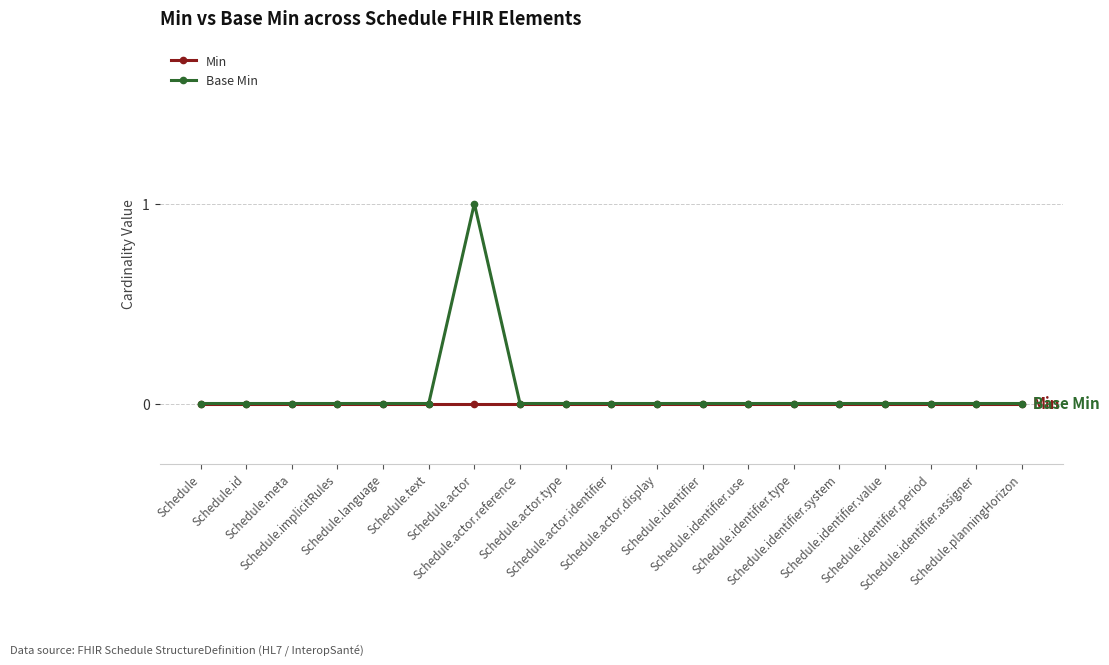

Reading left to right, list all the values displayed in this chart.

Min: Schedule=0	Schedule.id=0	Schedule.meta=0	Schedule.implicitRules=0	Schedule.language=0	Schedule.text=0	Schedule.actor=0	Schedule.actor.reference=0	Schedule.actor.type=0	Schedule.actor.identifier=0	Schedule.actor.display=0	Schedule.identifier=0	Schedule.identifier.use=0	Schedule.identifier.type=0	Schedule.identifier.system=0	Schedule.identifier.value=0	Schedule.identifier.period=0	Schedule.identifier.assigner=0	Schedule.planningHorizon=0
Base Min: Schedule=0	Schedule.id=0	Schedule.meta=0	Schedule.implicitRules=0	Schedule.language=0	Schedule.text=0	Schedule.actor=1	Schedule.actor.reference=0	Schedule.actor.type=0	Schedule.actor.identifier=0	Schedule.actor.display=0	Schedule.identifier=0	Schedule.identifier.use=0	Schedule.identifier.type=0	Schedule.identifier.system=0	Schedule.identifier.value=0	Schedule.identifier.period=0	Schedule.identifier.assigner=0	Schedule.planningHorizon=0